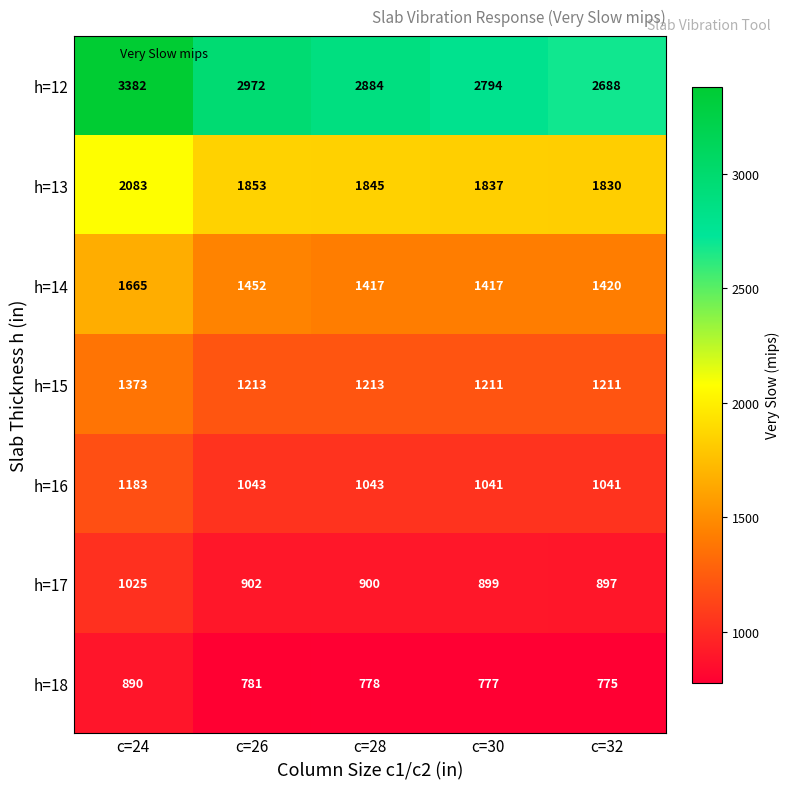

What is the difference between the h=12 values at c=32 and c=28?

196